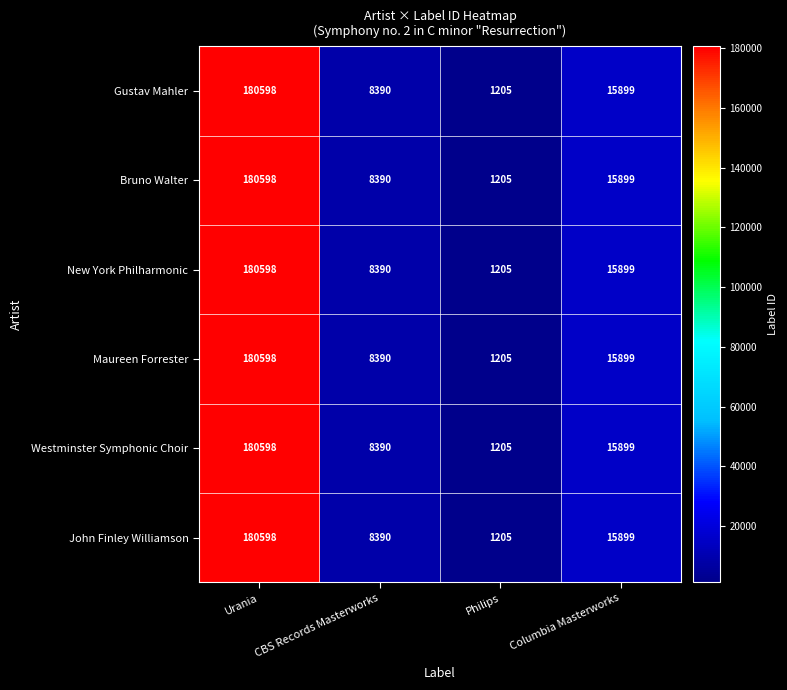

What is the sum of the New York Philharmonic values at Urania and CBS Records Masterworks?

188988